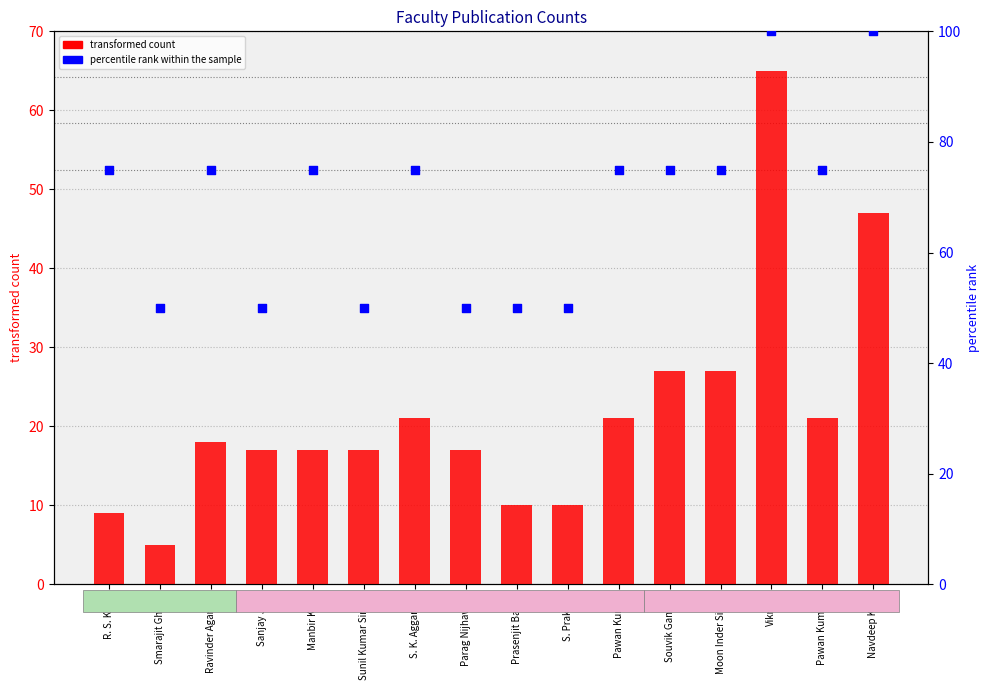

Which series has the largest Y range (max minus min)?

transformed count